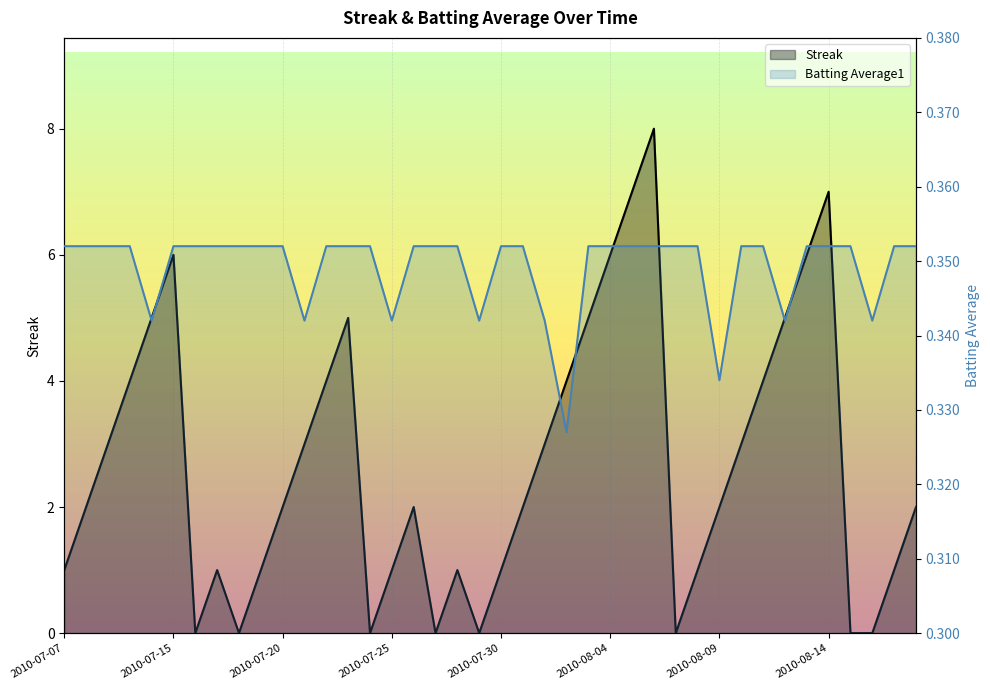

How many values in Streak are above zero?

32